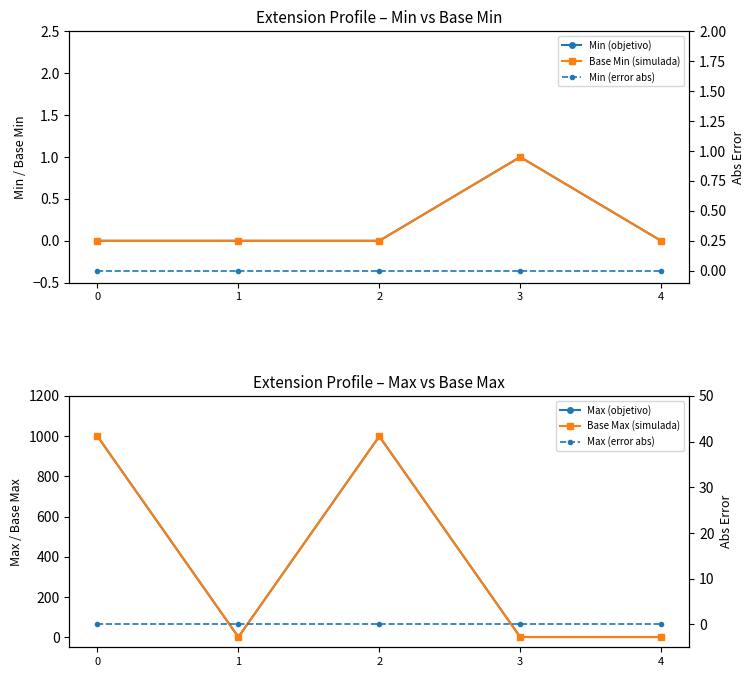

True or false: Min (error abs) has a value of 0 at 0.

True